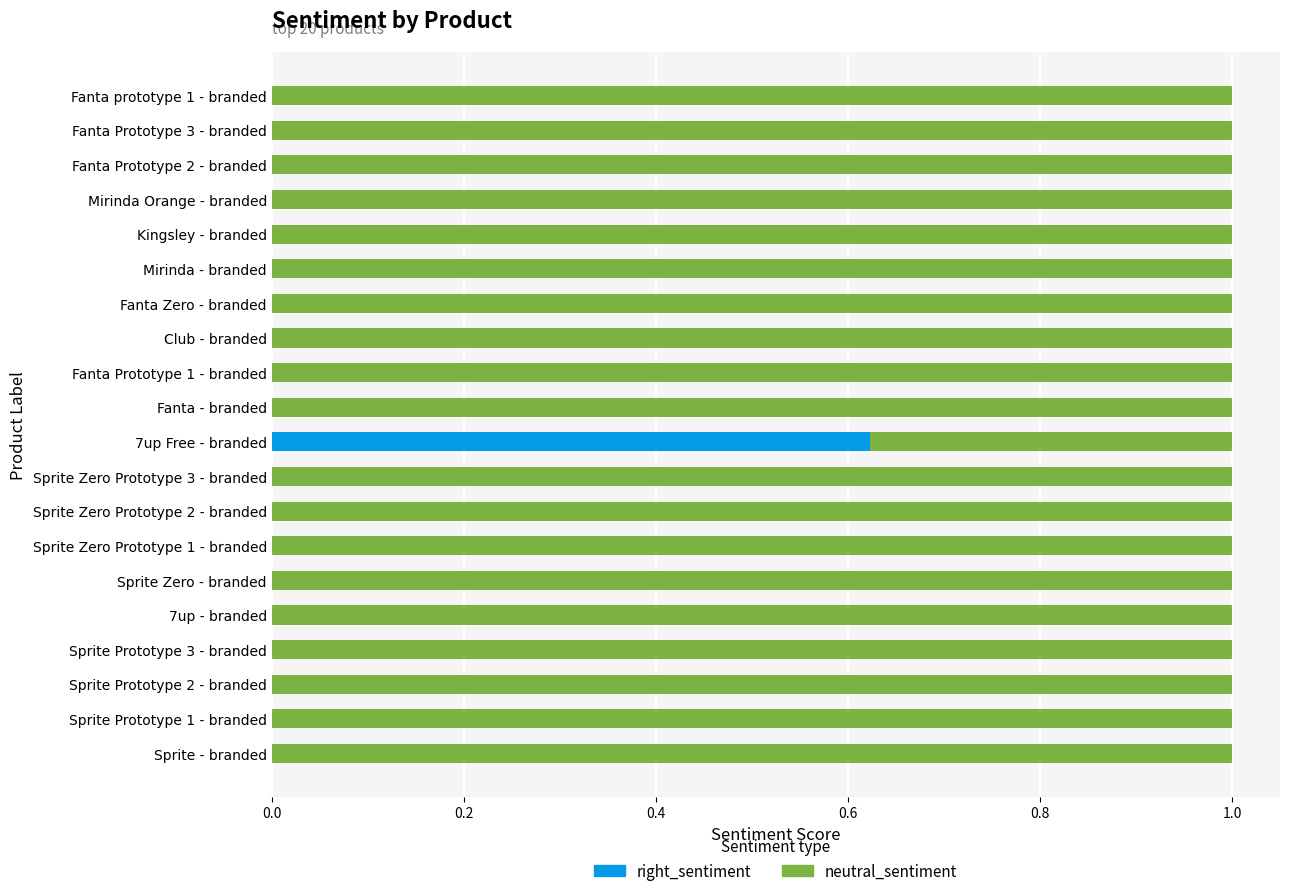

True or false: right_sentiment has a value of 0.0 at 7up - branded.

True